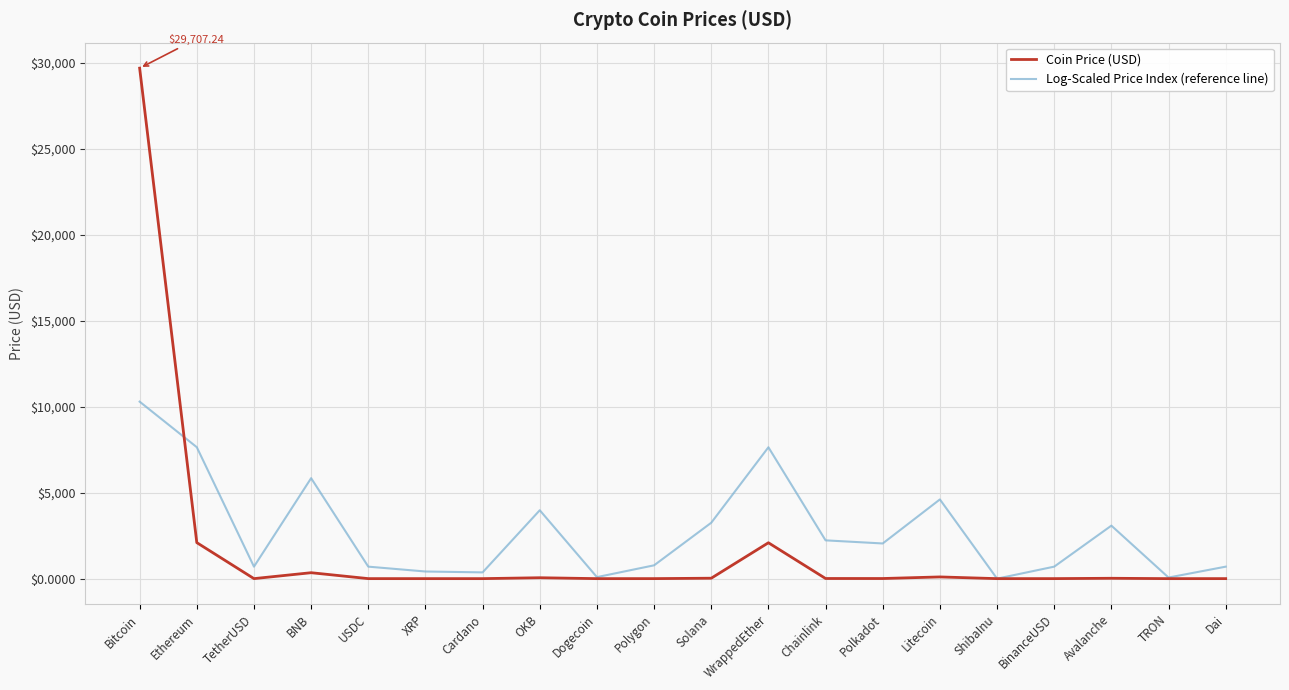

Where is Coin Price (USD) nearest to the value 14853?

Ethereum